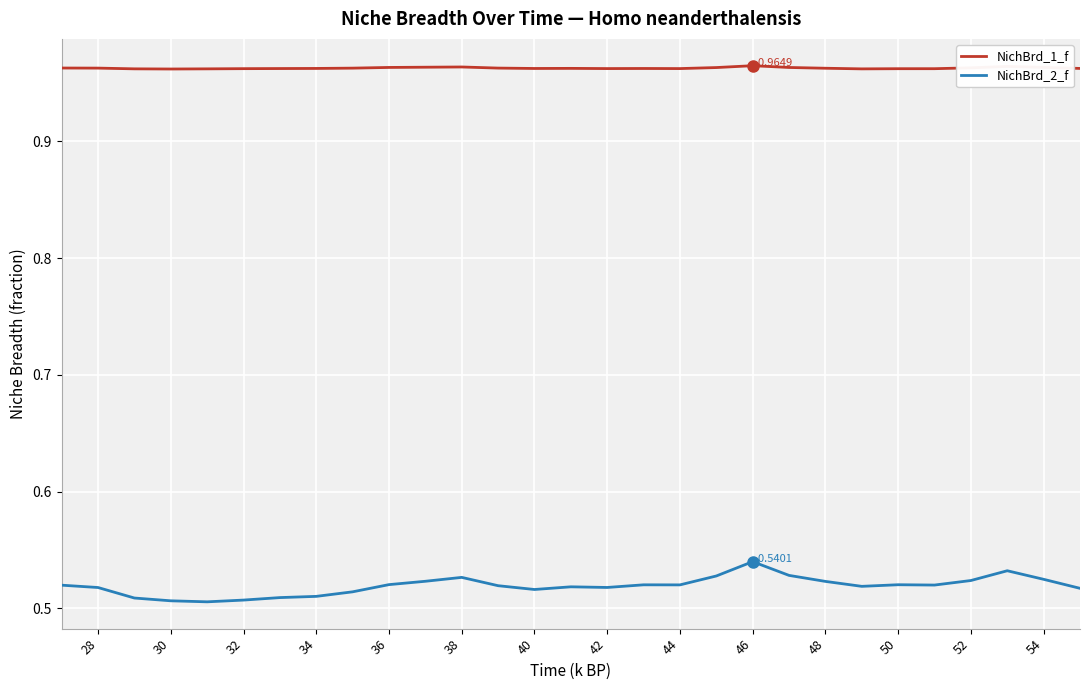

True or false: NichBrd_1_f has more than 2 points higher than both neighbors.

True